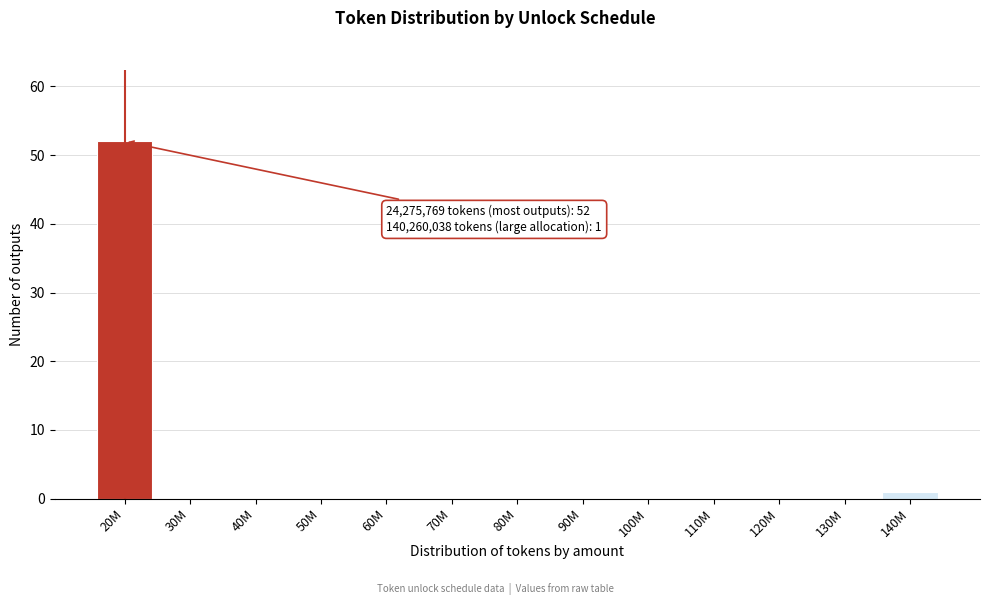

Reading left to right, what are all the values shown in this chart?

20M=52	30M=0	40M=0	50M=0	60M=0	70M=0	80M=0	90M=0	100M=0	110M=0	120M=0	130M=0	140M=1